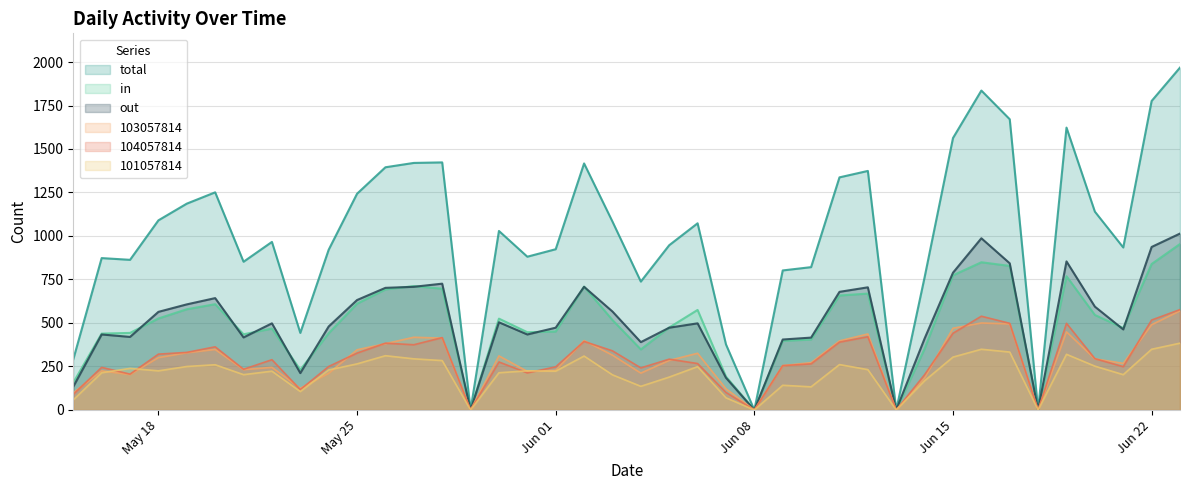

In 104057814, how many points are higher than both neighbors (excluding endpoints)?

11